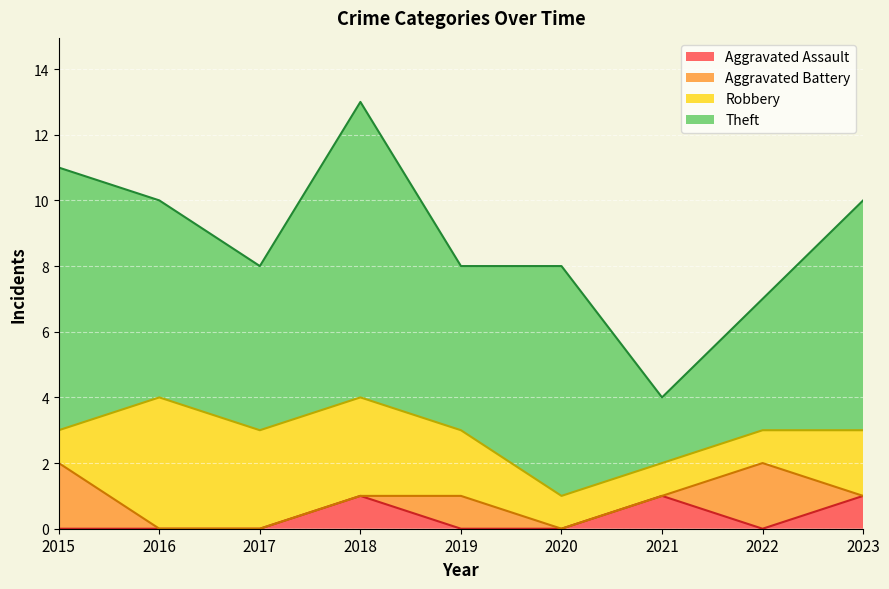

At which label does Theft first exceed 6?

2015